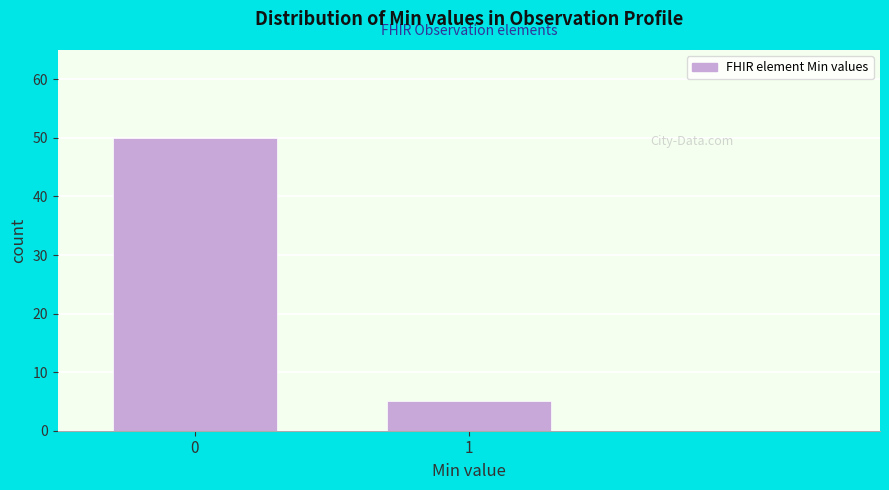

Reading left to right, what are all the values shown in this chart?

50	5